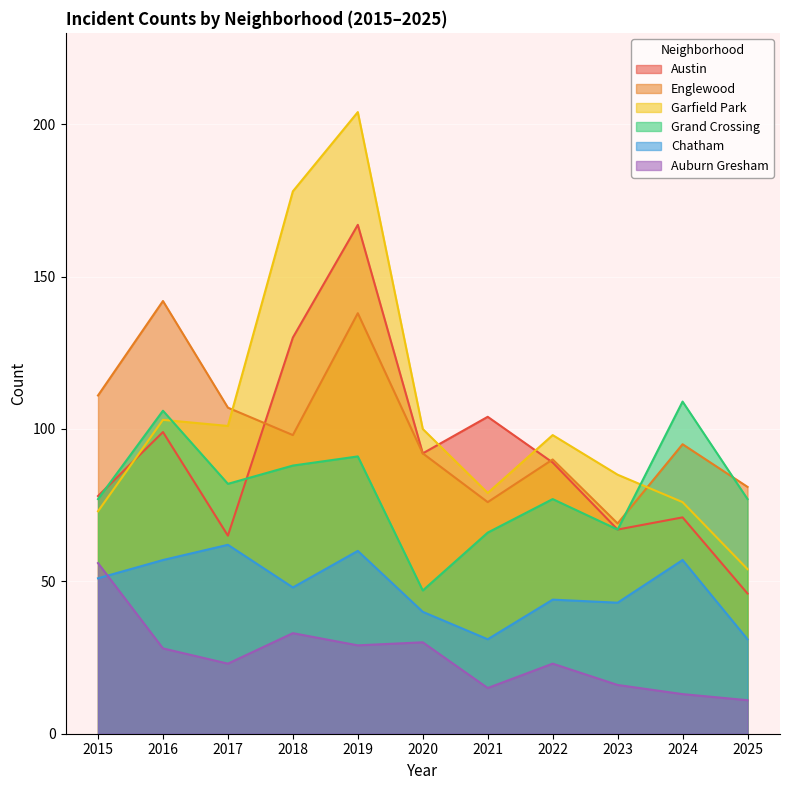

What are all the series names shown in the legend?

Austin, Englewood, Garfield Park, Grand Crossing, Chatham, Auburn Gresham